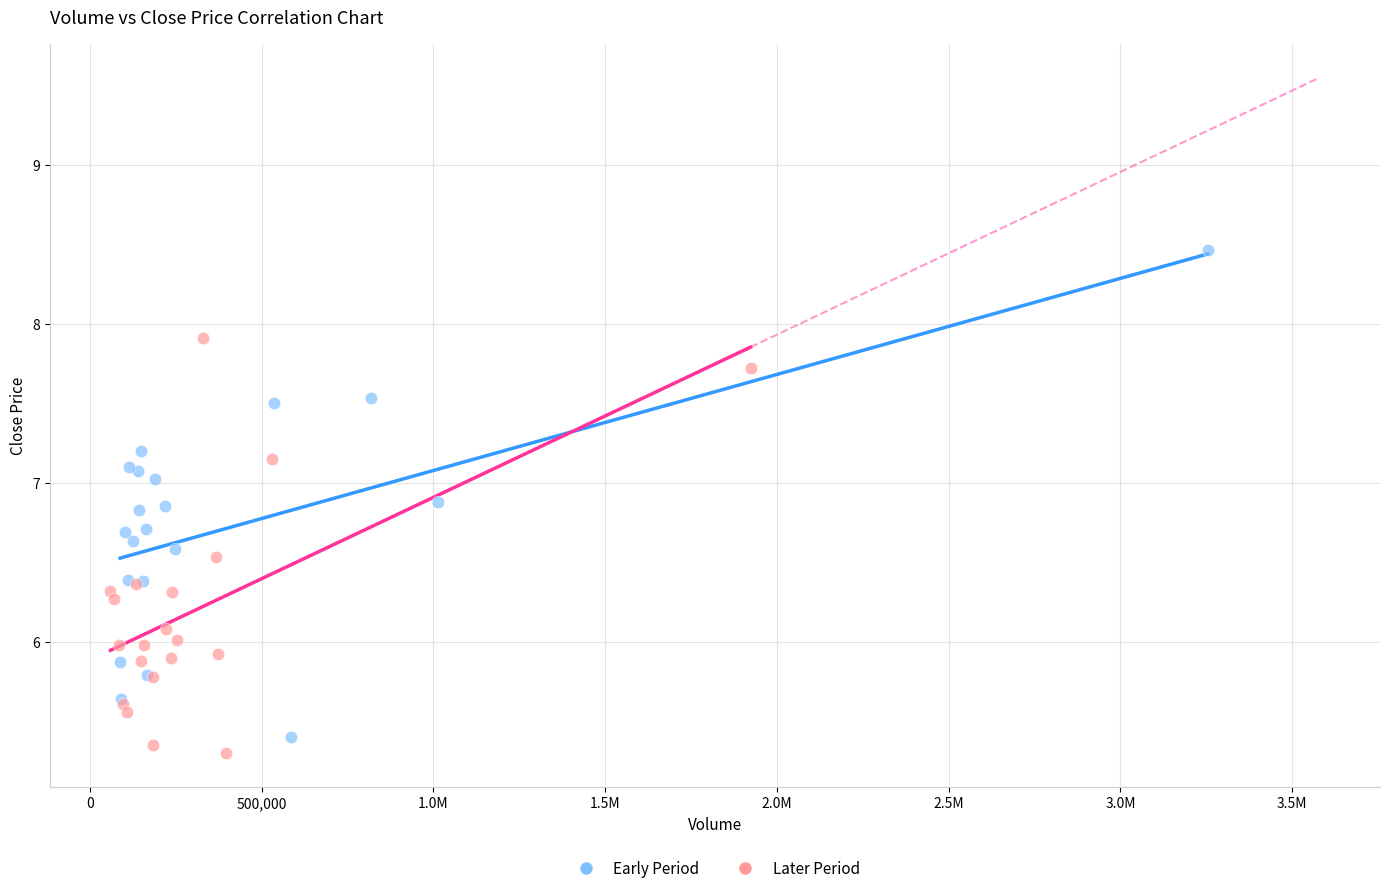

Which series contains the highest Y value?

Early Period